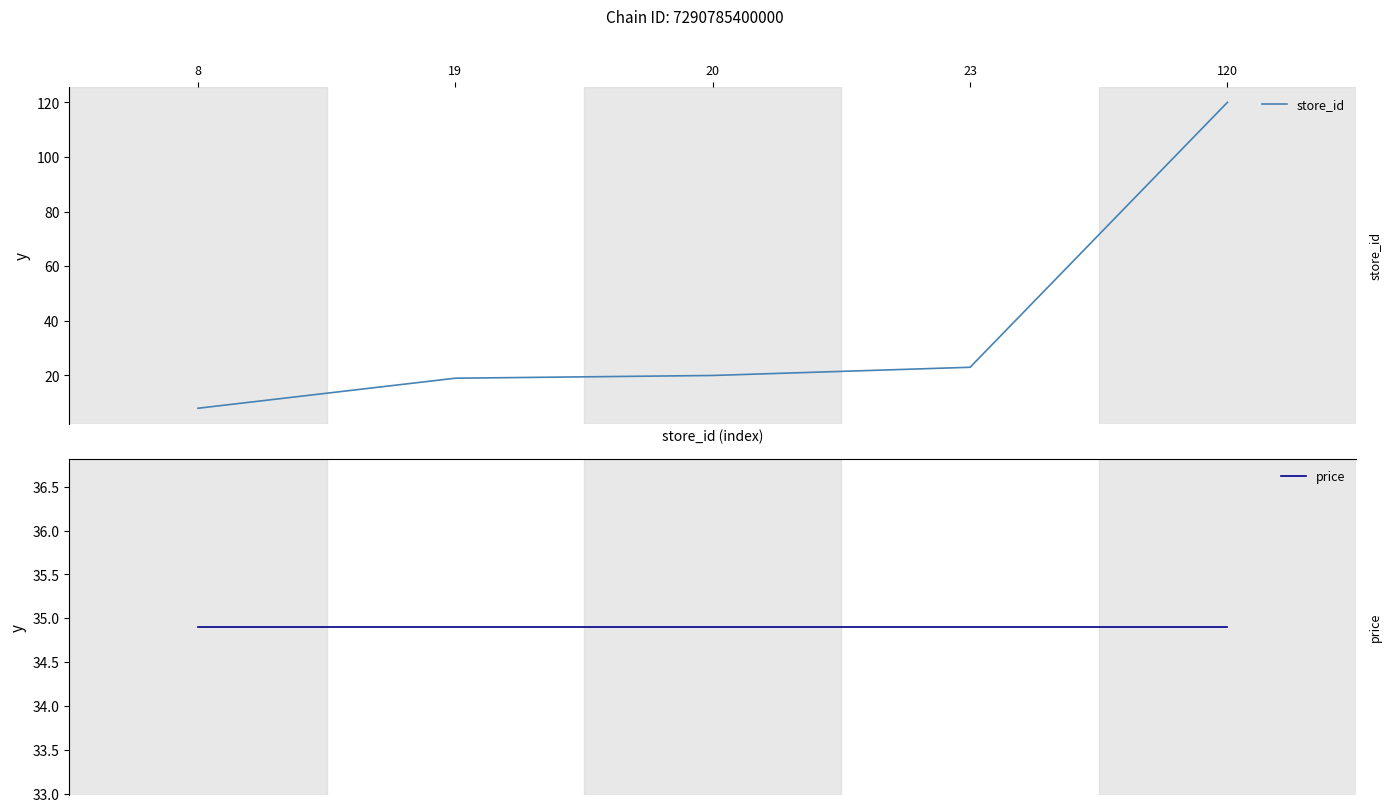

True or false: price has more than 2 interior local peaks.

False